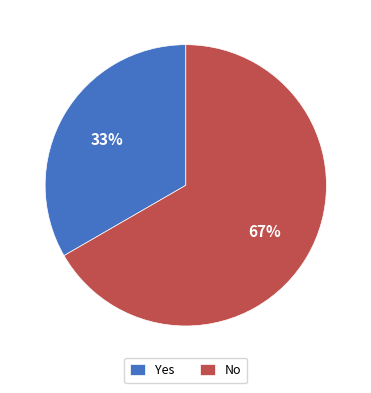

How many slices are in this pie chart?

2